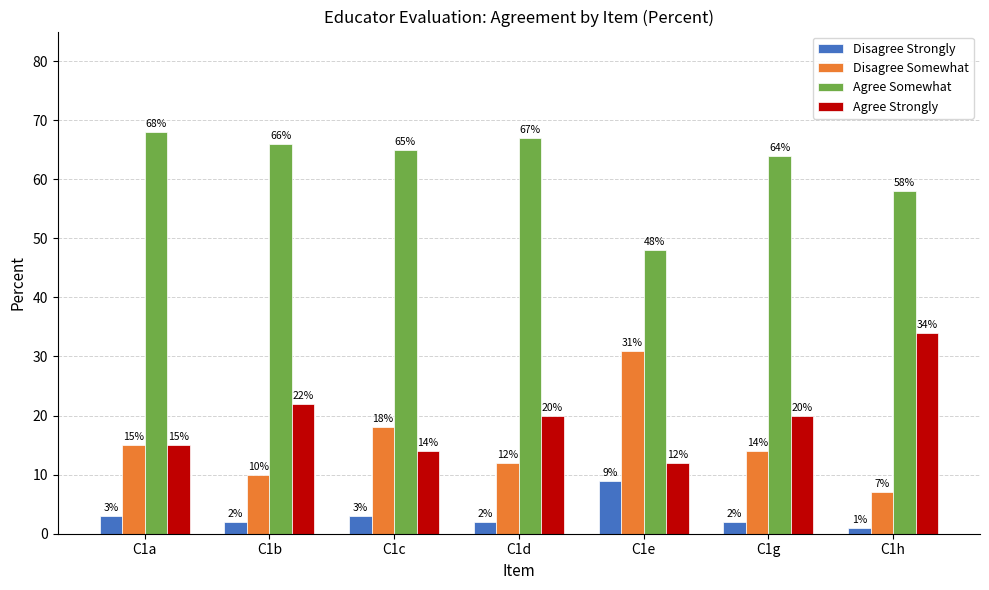

Rank the series at C1c from highest to lowest value.

Agree Somewhat, Disagree Somewhat, Agree Strongly, Disagree Strongly